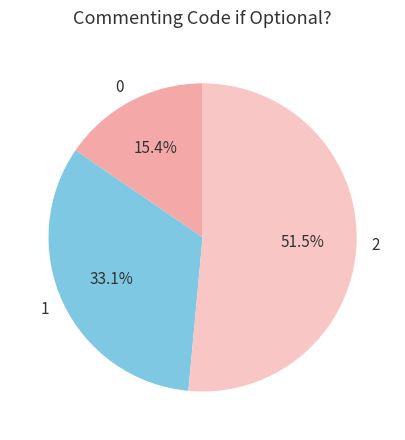

What is the ratio of the value at 2 to the value at 0?

3.3